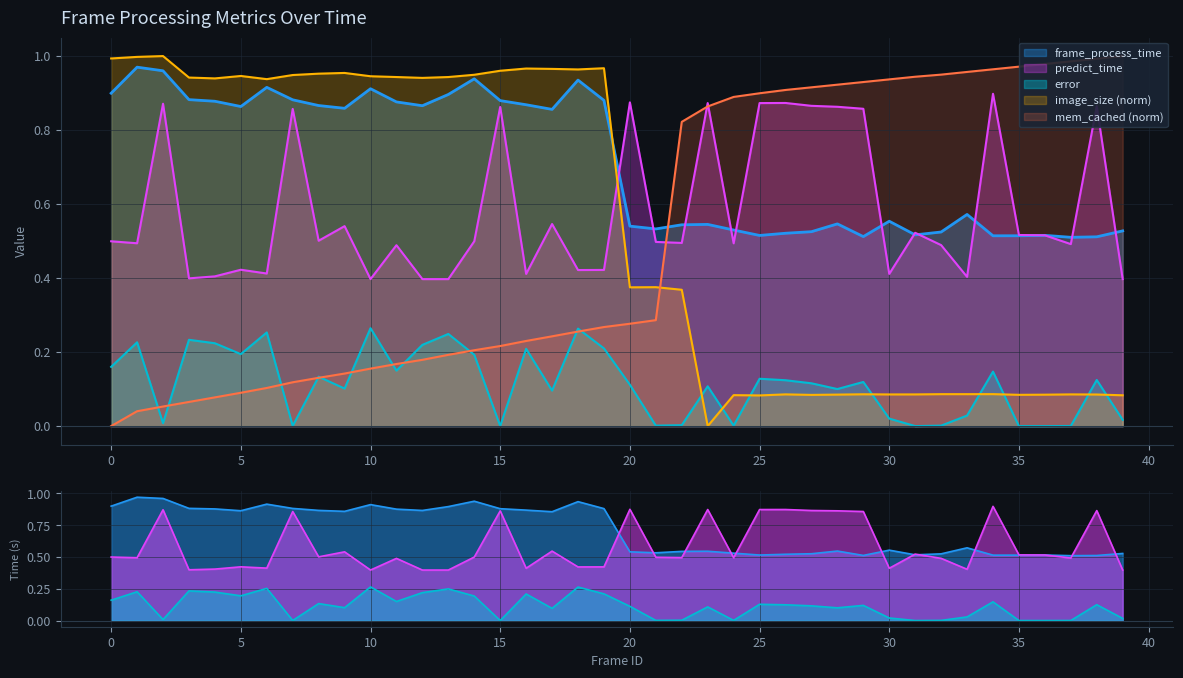

What is the spread (max minus min) of values at 29?

0.8